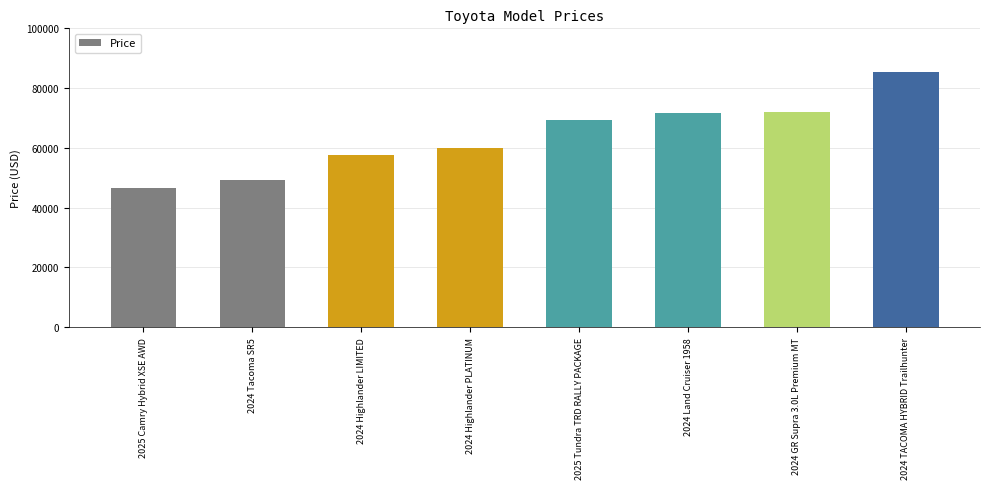

What is the ratio of the value at 2024 TACOMA HYBRID Trailhunter to the value at 2024 Land Cruiser 1958?

1.2